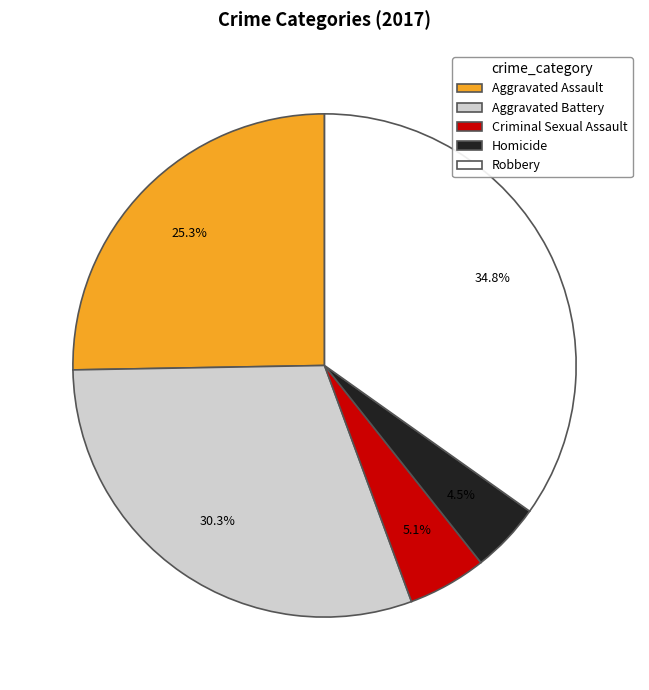

What percentage do Aggravated Assault and Robbery together represent?

60.1%